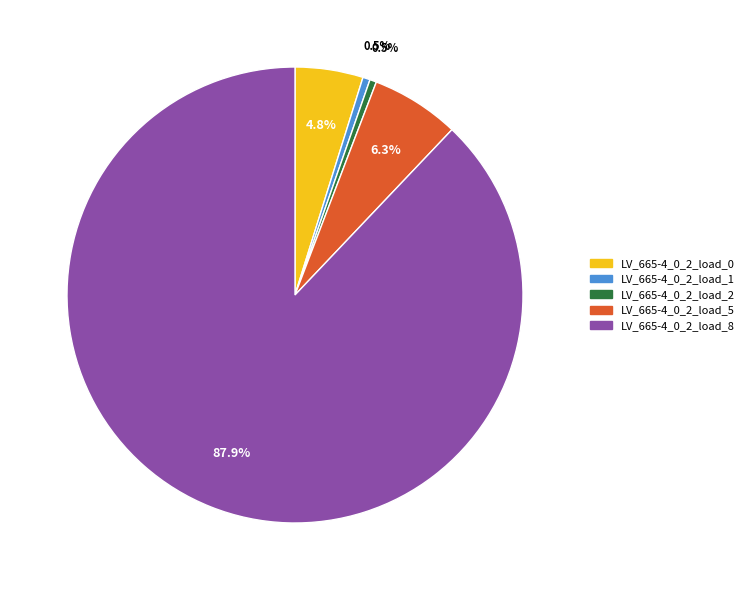

True or false: LV_665-4_0_2_load_1 accounts for 11% of the total.

False